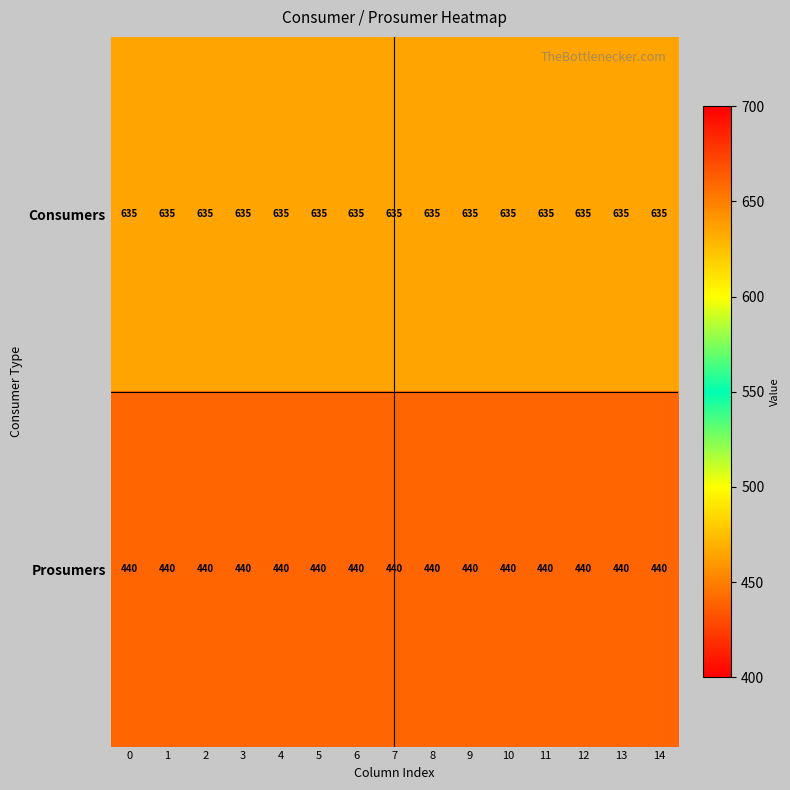

What is the greatest value displayed?

635